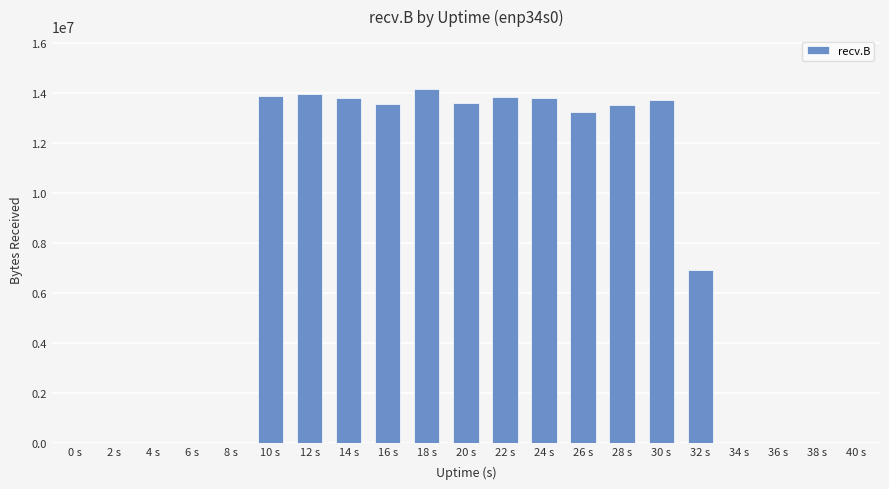

What is the sum of the values at 38 s and 30 s?

13704658